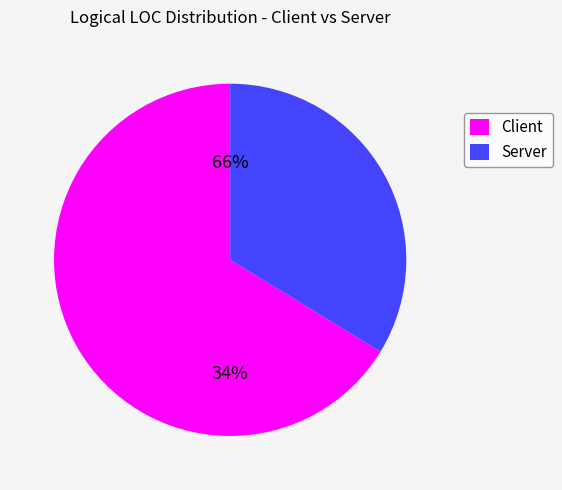

Rank the categories by value from lowest to highest.

Server, Client